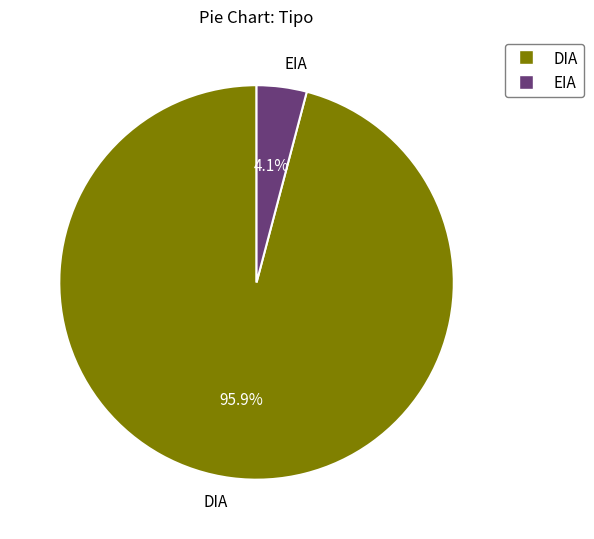

How many segments does this pie chart have?

2